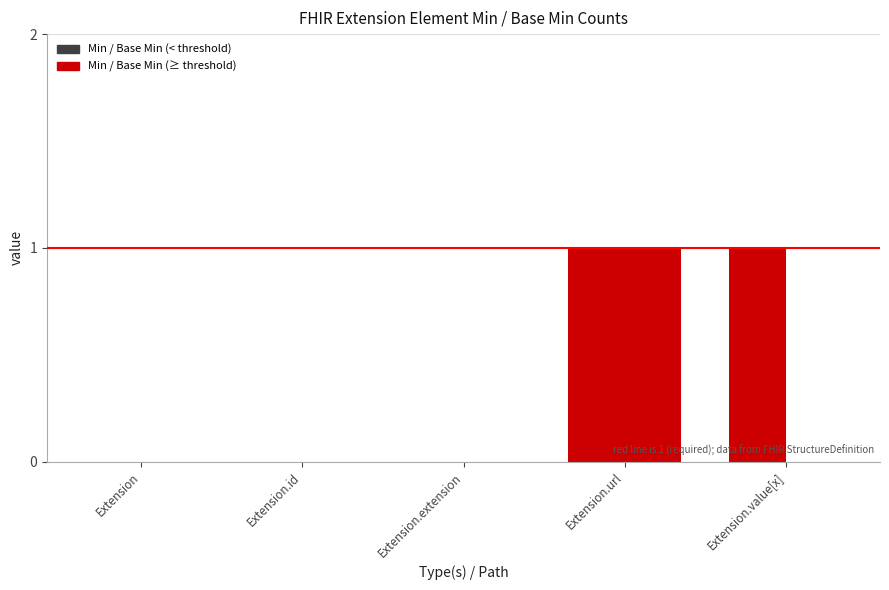

What is the label of the 3rd bar from the right?

Extension.extension